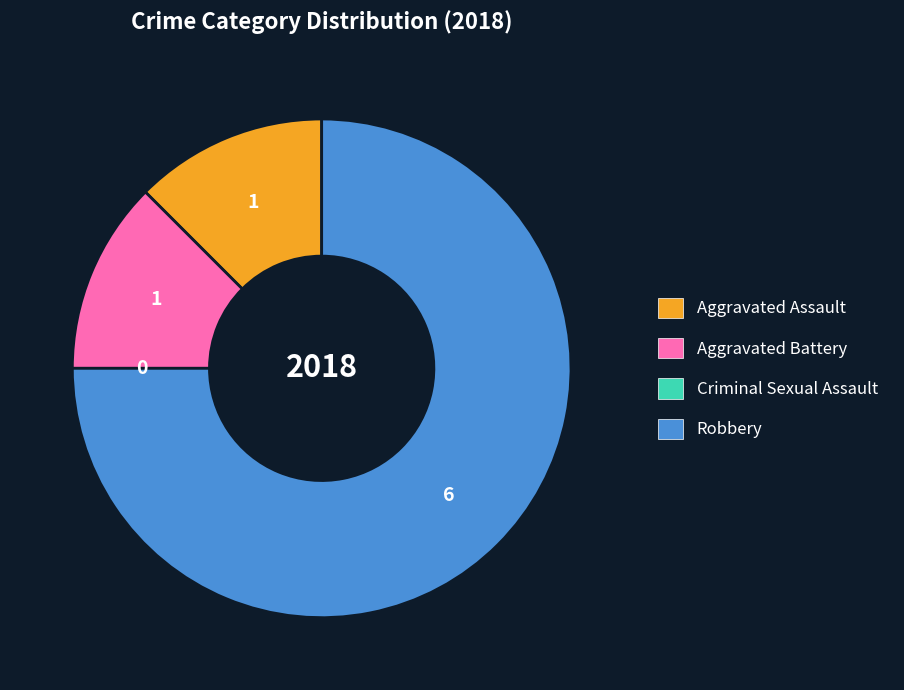

Do Aggravated Battery and Robbery together represent more than half of the pie?

Yes